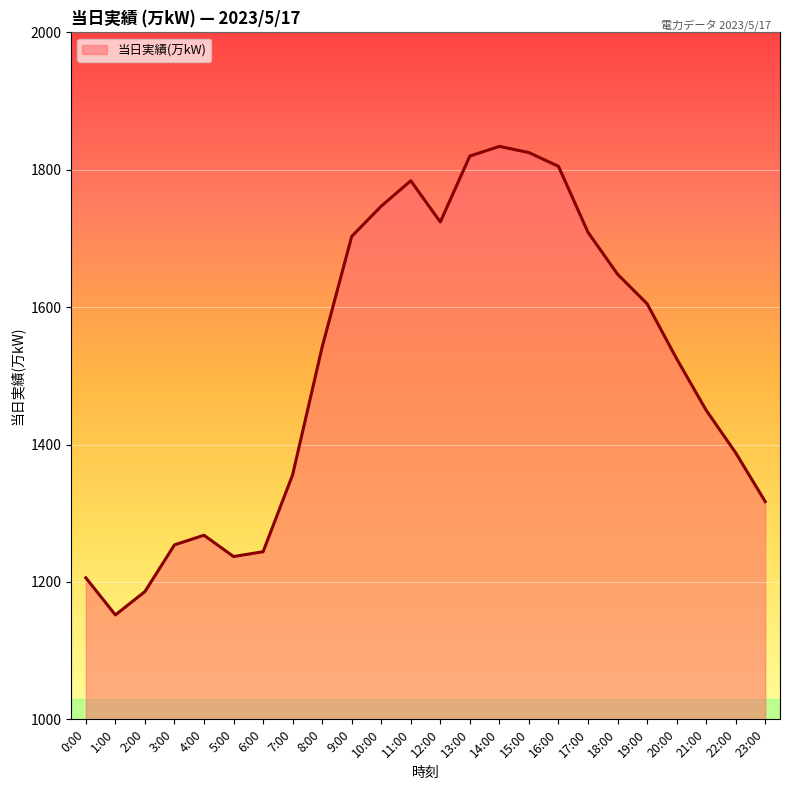

Which label corresponds to the smallest value in the chart?

1:00